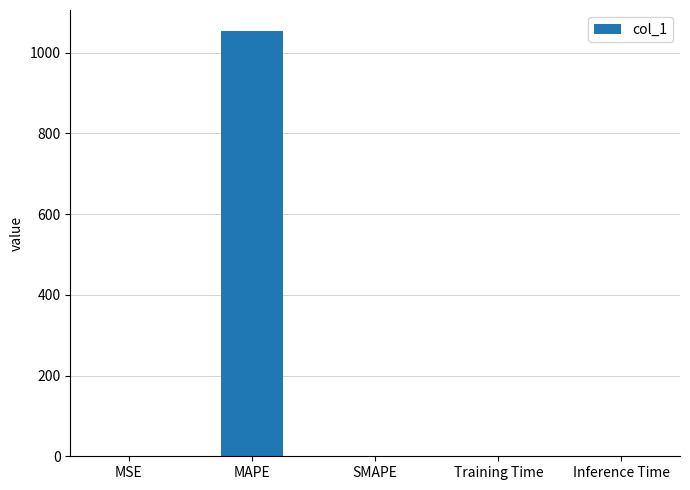

What is the average value?

210.6